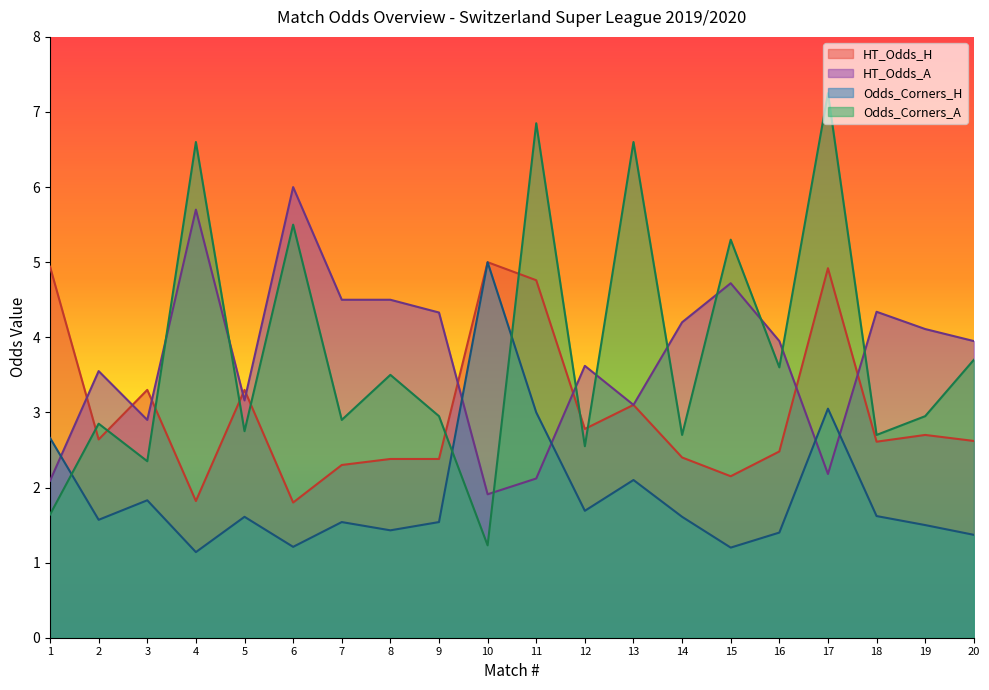

What is the spread (max minus min) of values at 1?

3.3